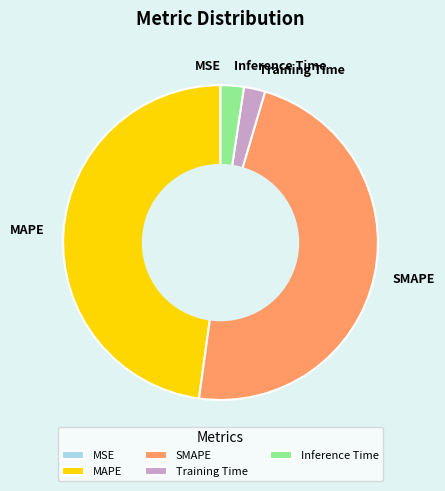

Do MAPE and SMAPE together represent more than half of the pie?

Yes